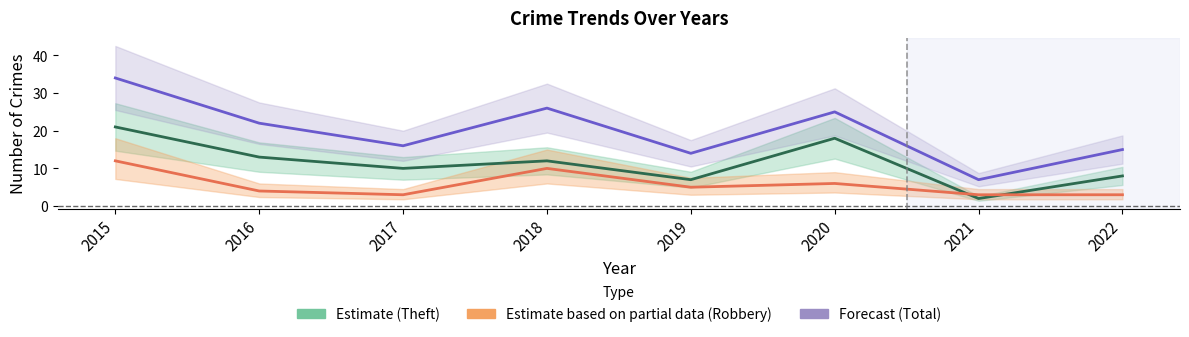

True or false: Total (Forecast) and Theft (Estimate) intersect in this chart.

False